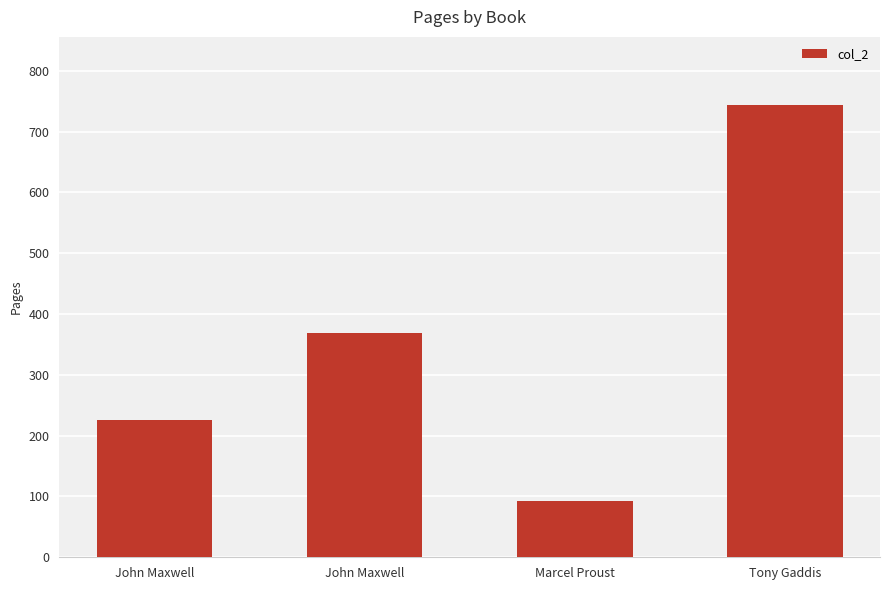

Reading left to right, what are all the values shown in this chart?

225	369	93	744